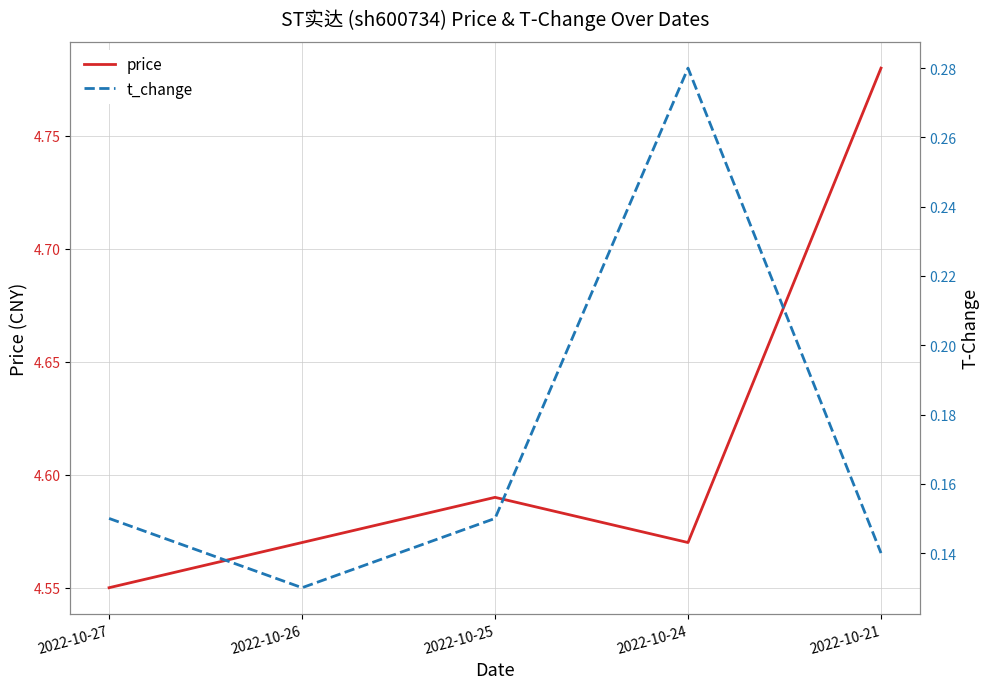

Is it true that t_change equals 0.1 at 2022-10-27?

True